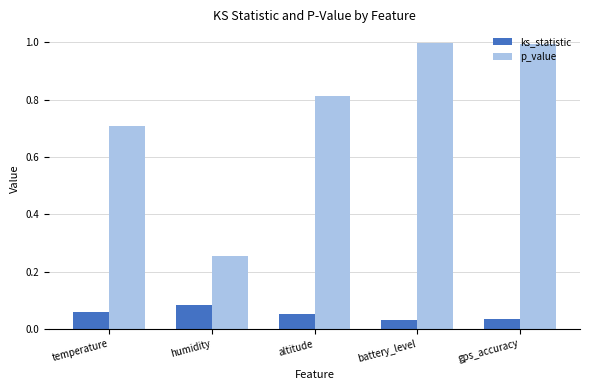

True or false: p_value has a value of 0.1 at humidity.

False